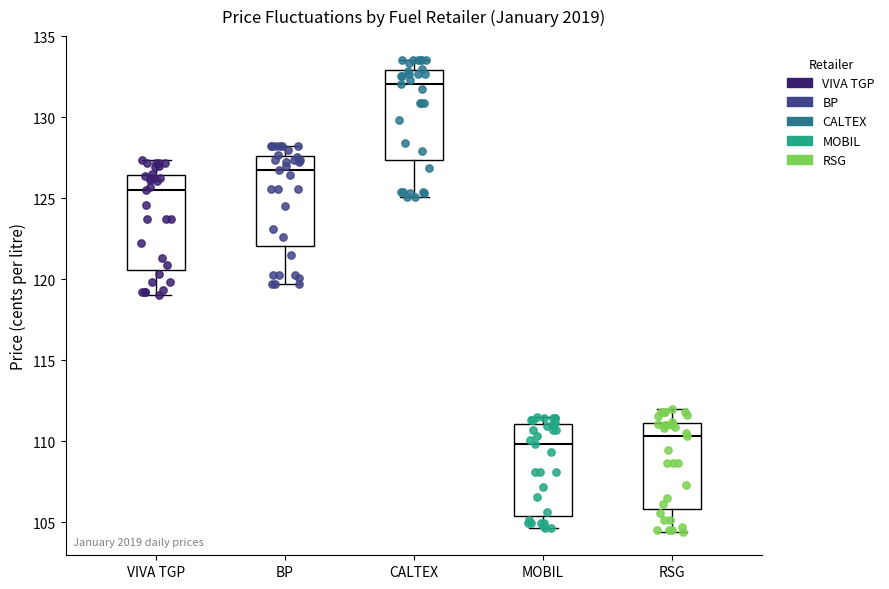

Reading left to right, transcribe this box plot: for each box, give where its median line is, the range the box spans, and where its two whiskers end, as read against the y-axis. The values are not printed on the chart, so give them approximately, as read against the axis.

VIVA TGP: median 125.5, box 120.5 to 126.5, whiskers 119.0 to 127.5
BP: median 126.5, box 122.0 to 127.5, whiskers 119.5 to 128.0
CALTEX: median 132.0, box 127.5 to 133.0, whiskers 125.0 to 133.5
MOBIL: median 110.0, box 105.5 to 111.0, whiskers 104.5 to 111.5
RSG: median 110.5, box 106.0 to 111.0, whiskers 104.5 to 112.0